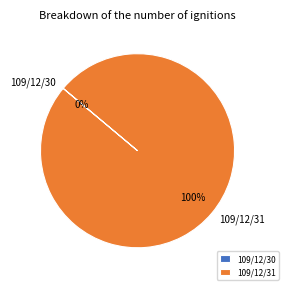

To the nearest percent, what percentage of the pie is 109/12/31?

100%